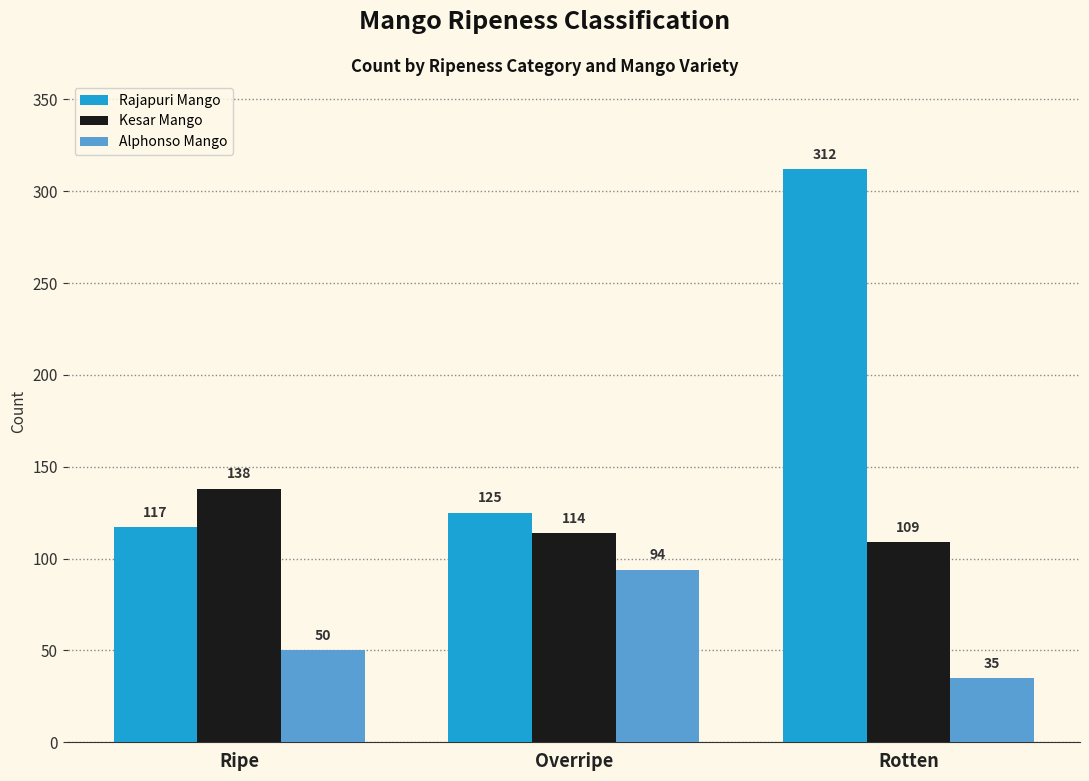

Is the value of Alphonso Mango at Rotten greater than the value of Rajapuri Mango at Overripe?

No